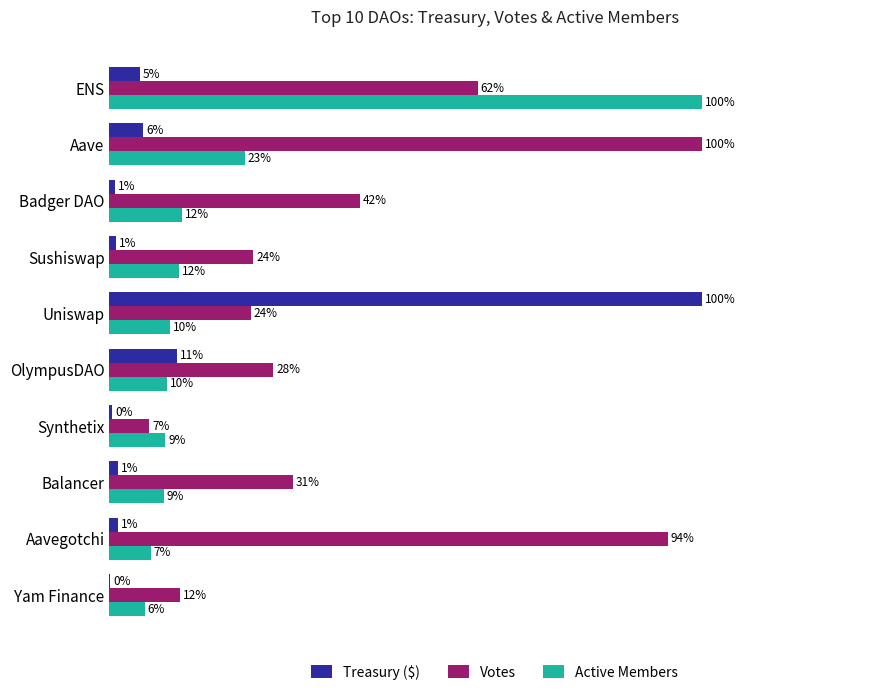

What are all the series names shown in the legend?

Treasury ($), Votes, Active Members